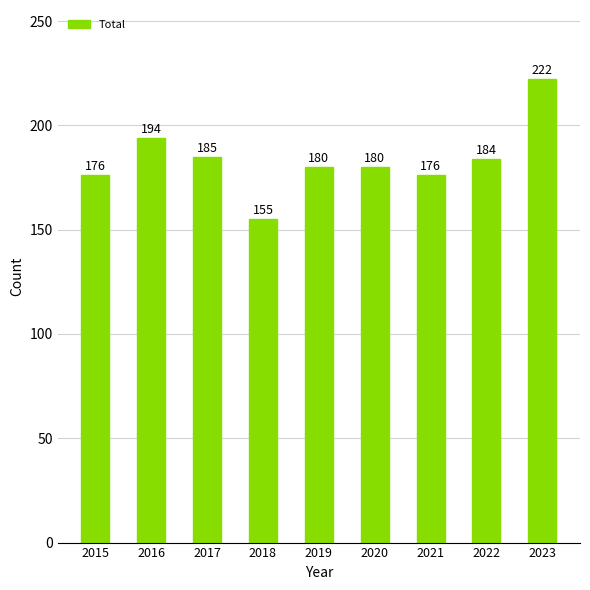

The value at 2022 is 184. True or false?

True